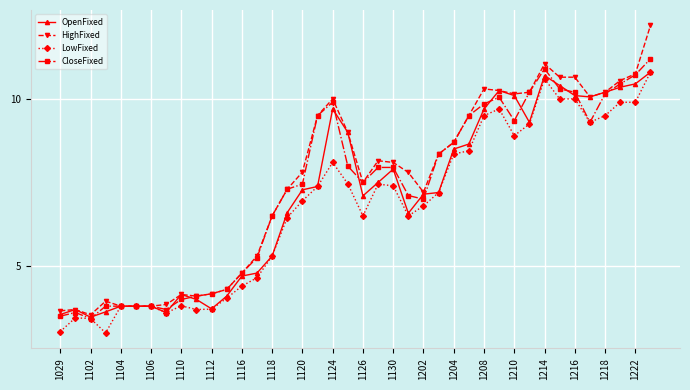

What is the value of the HighFixed point at the 2nd from the left?

3.7